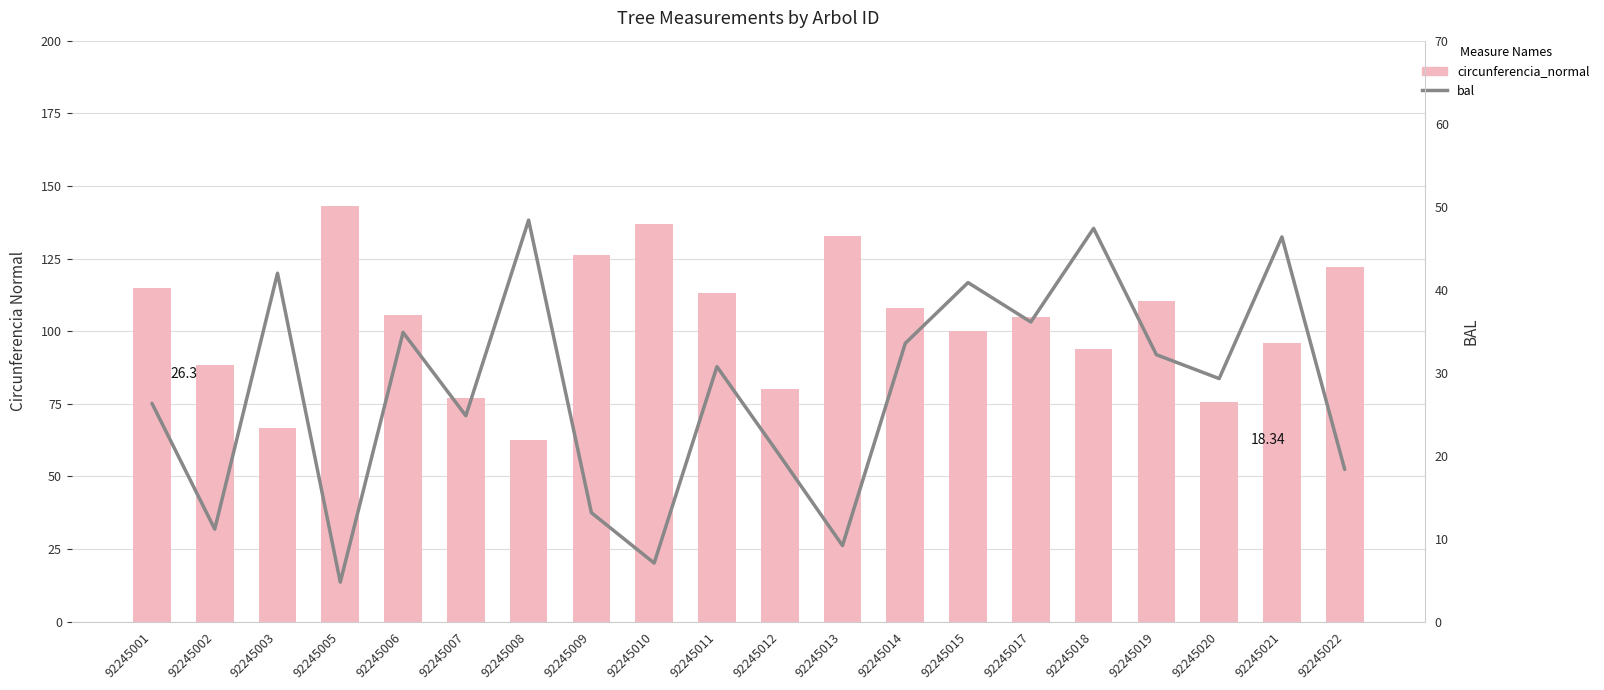

What is the difference between the maximum and minimum values in the circunferencia_normal series?

80.5